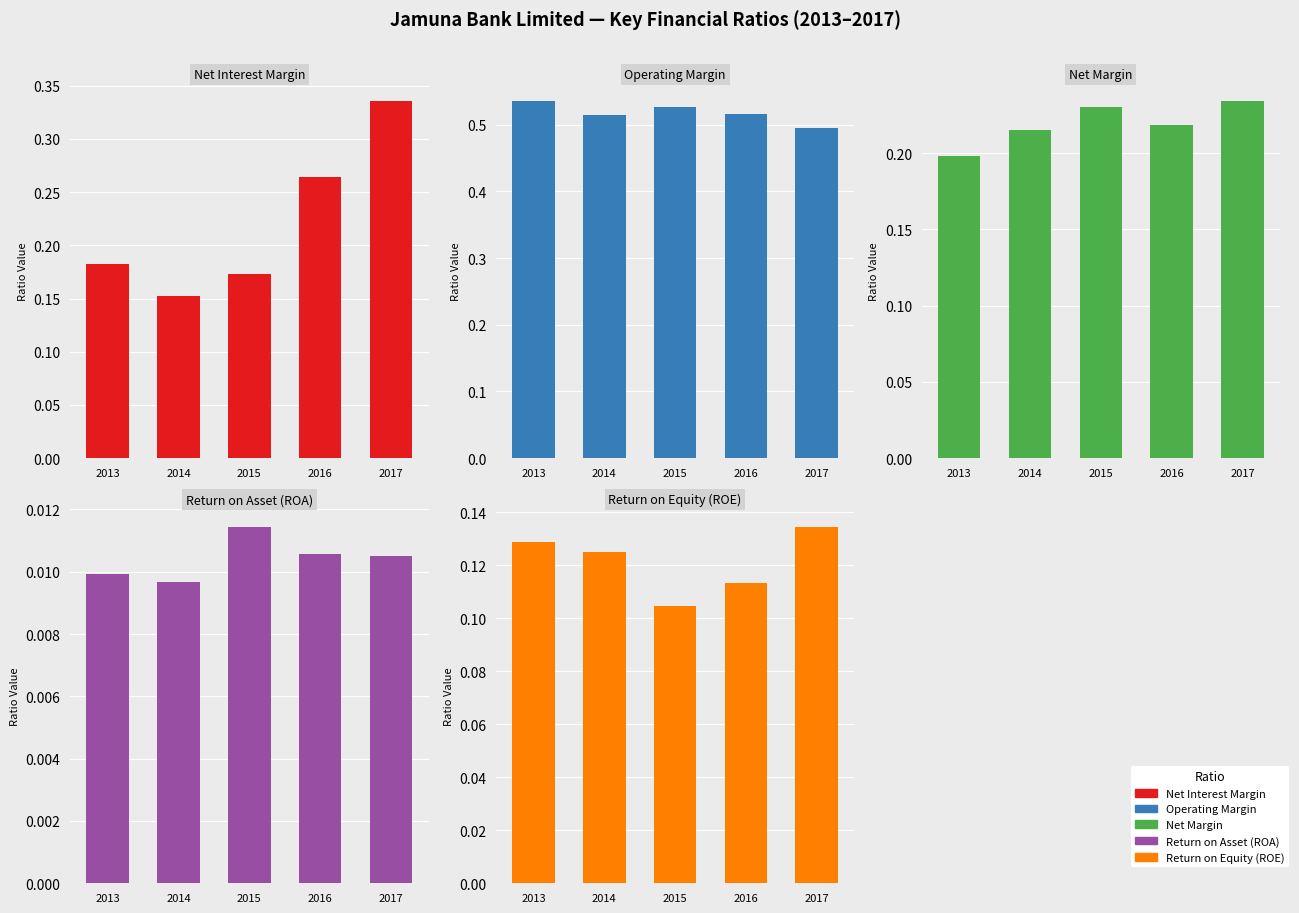

How many bars are there in each group?

5